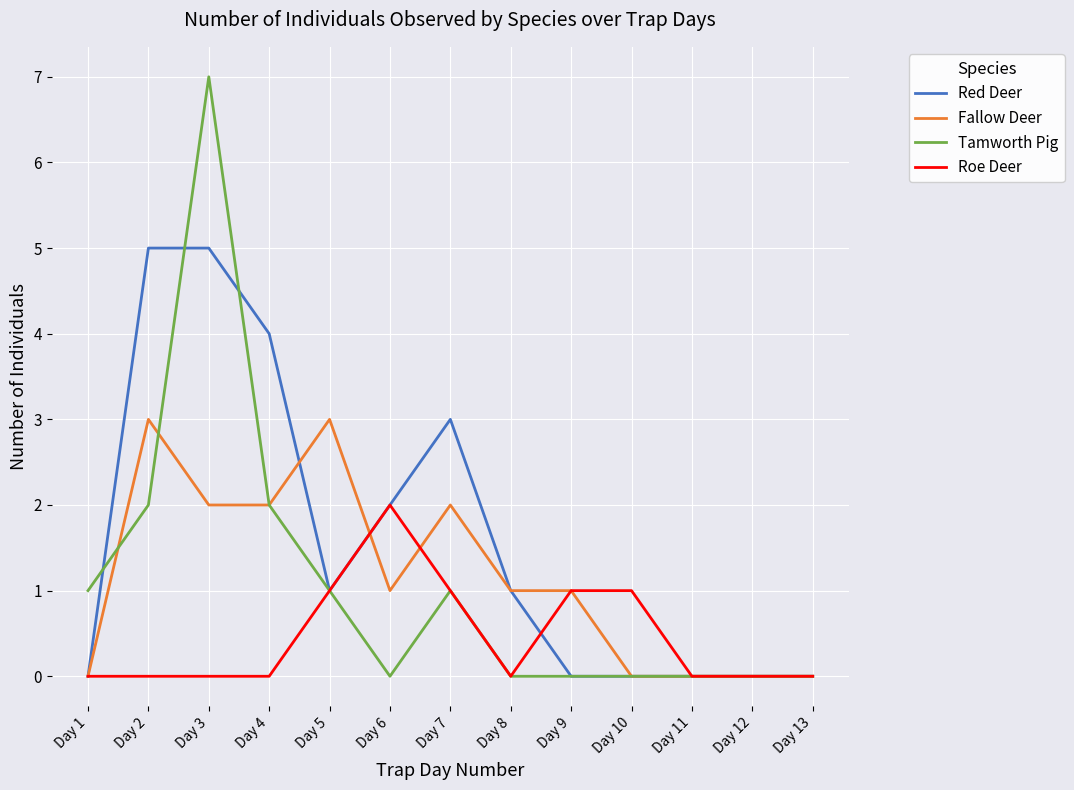

The Fallow Deer series shows 2 at Day 4. True or false?

True